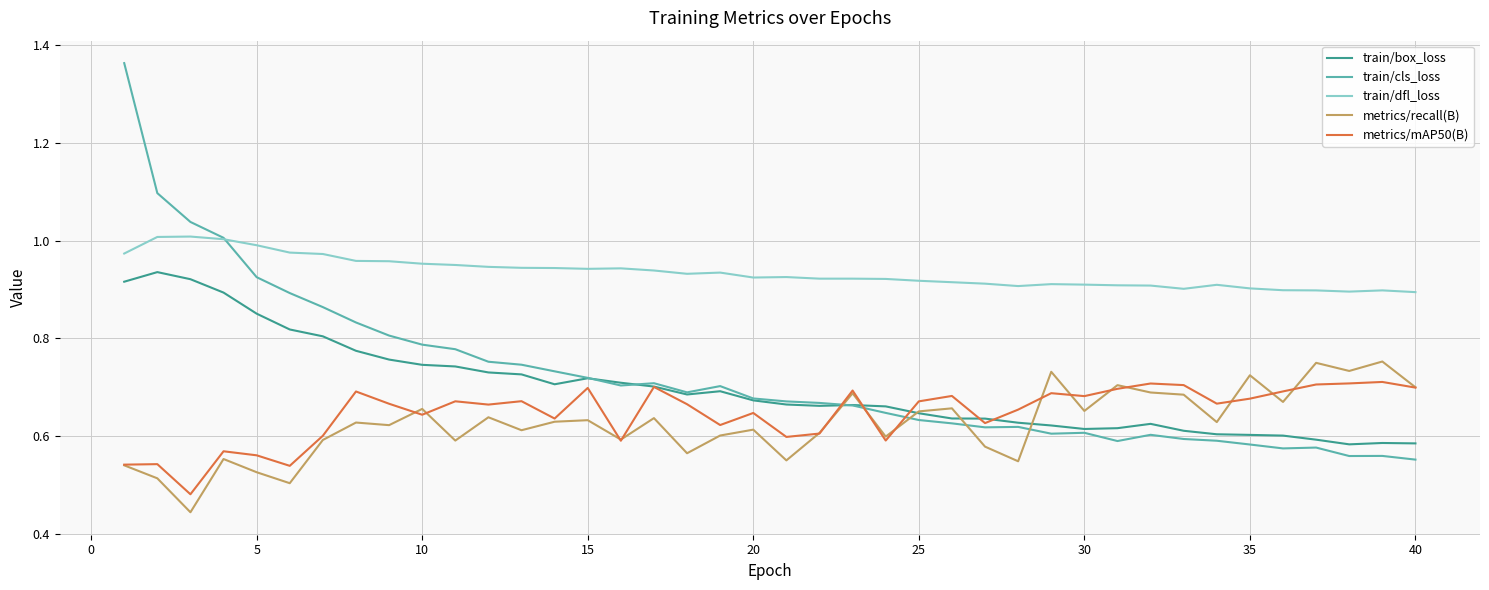

Which series has the largest total across all categories?

train/dfl_loss